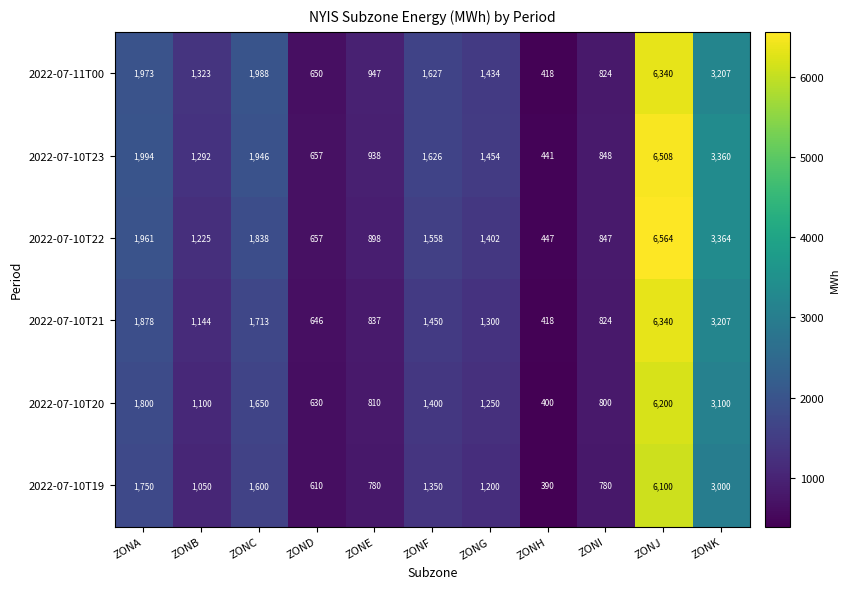

The 2022-07-10T23 series shows 1292 at ZONB. True or false?

True